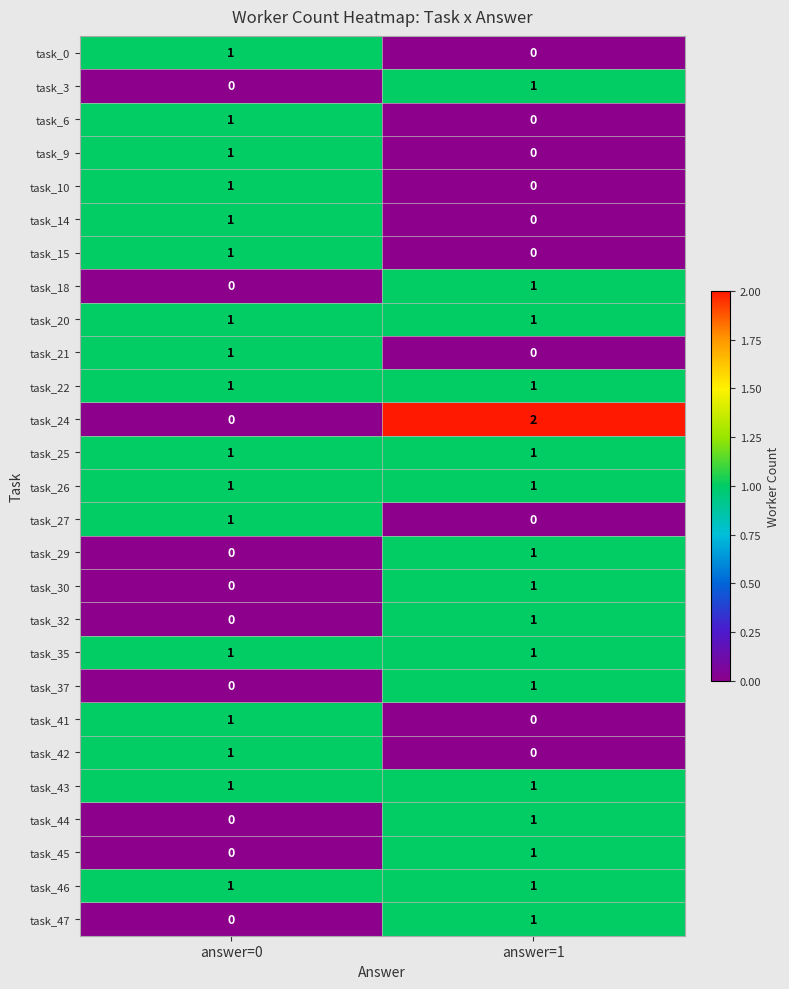

Which series has the largest range (max minus min)?

task_24